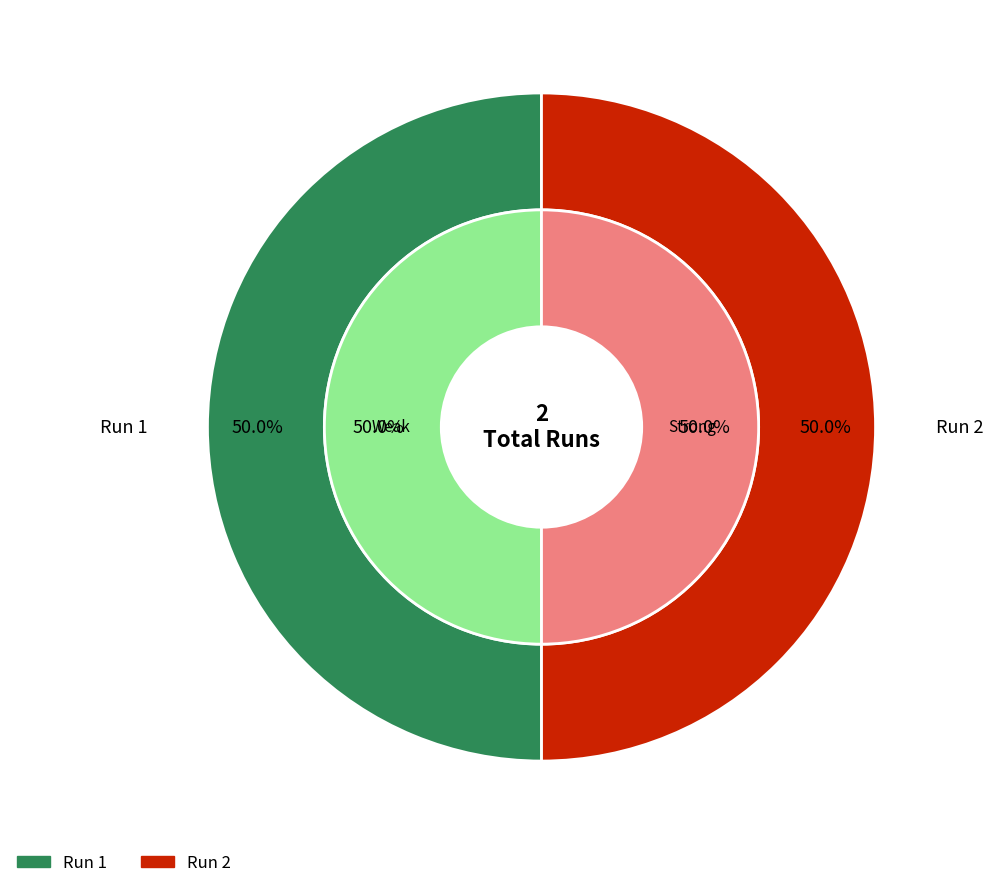

How many slices are in this pie chart?

2